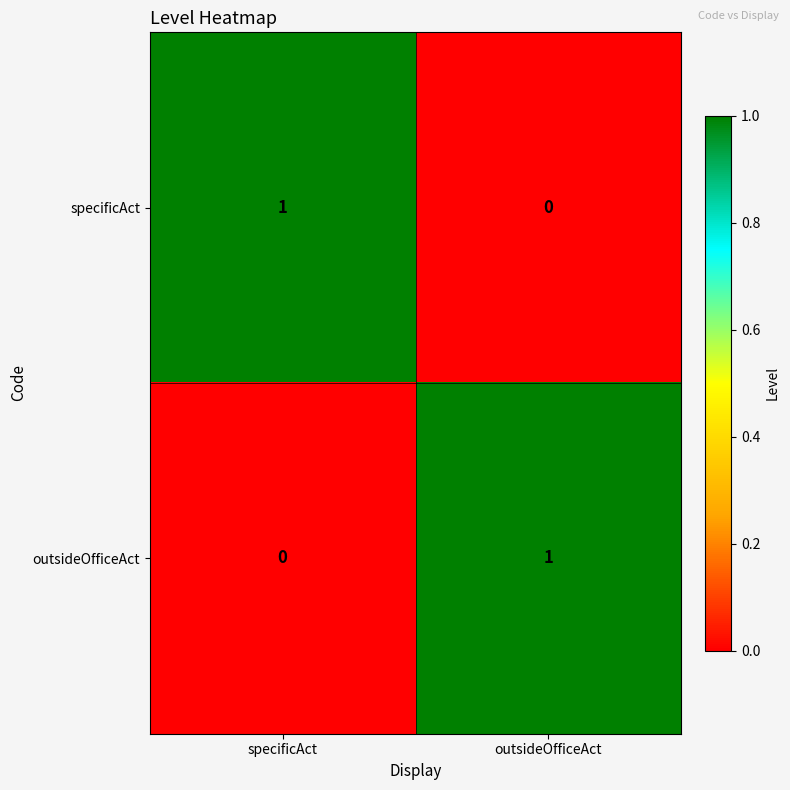

What is the total value across all series at specificAct?

1